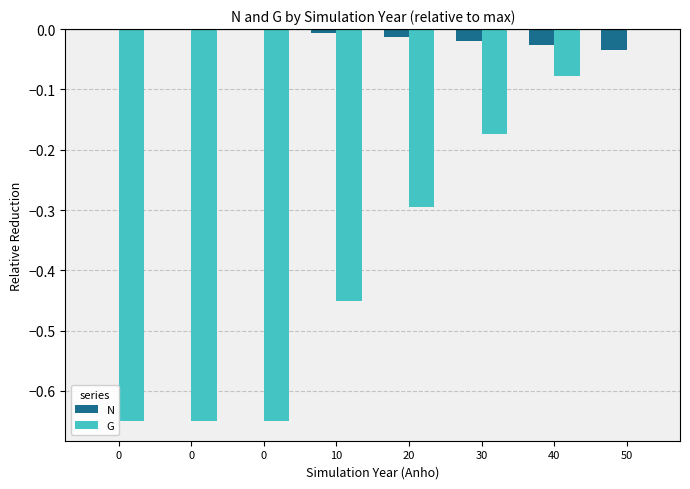

What are all the series names shown in the legend?

N, G